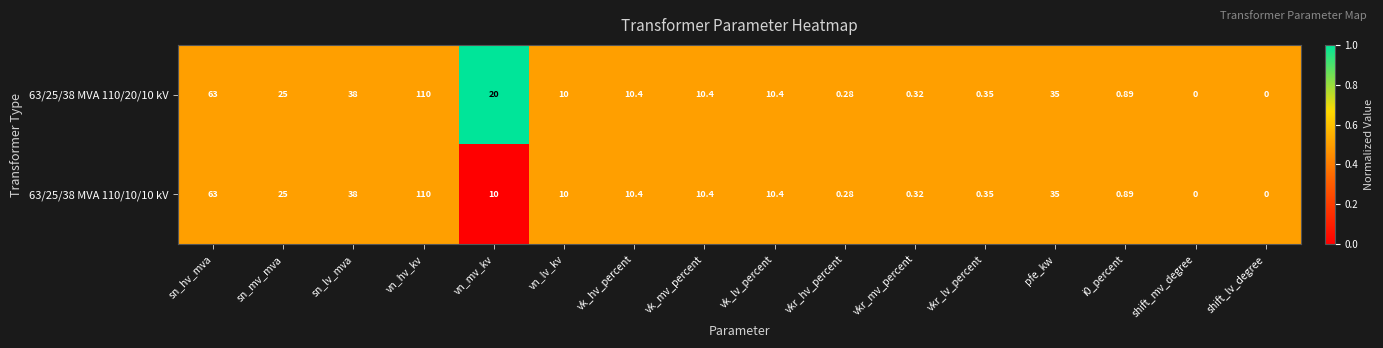

At which label is 63/25/38 MVA 110/20/10 kV closest to 55?

sn_hv_mva